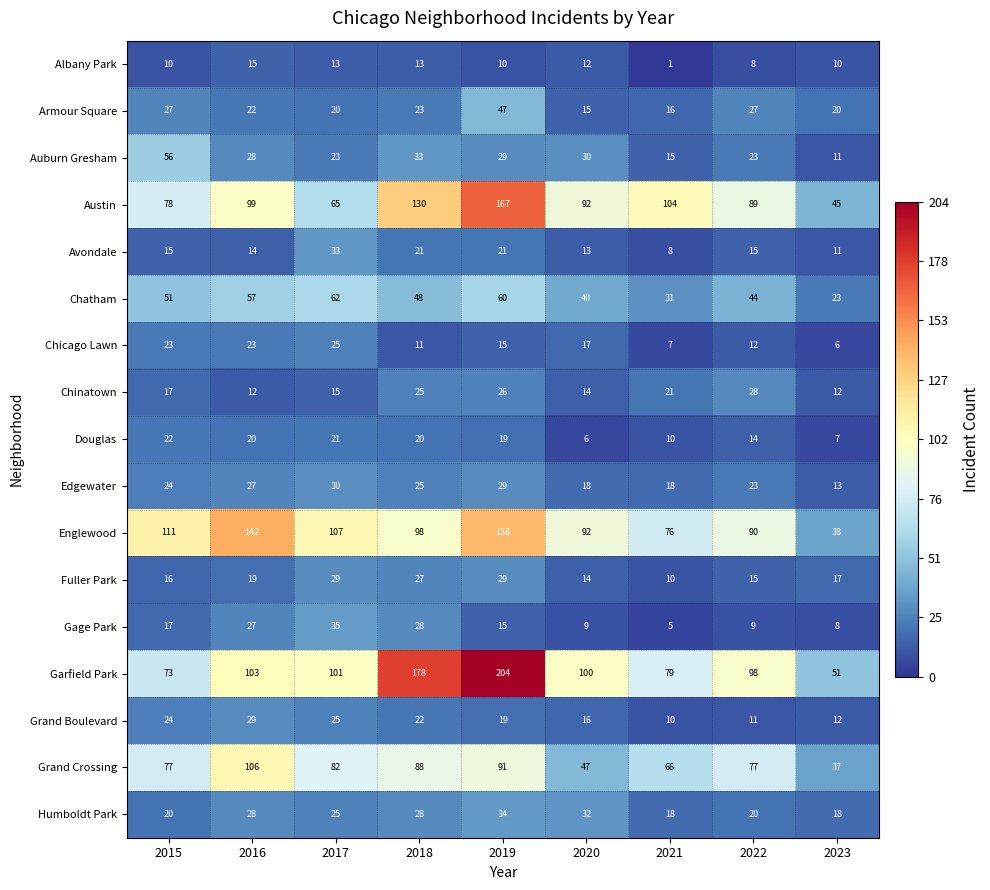

How many series are shown in this chart?

17